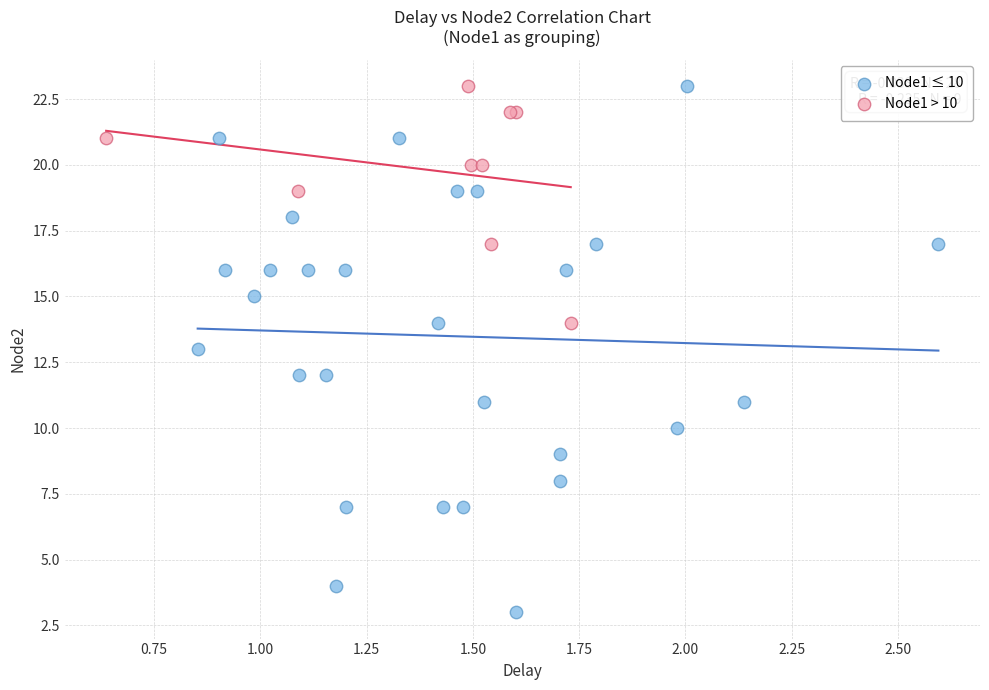

What are all the series names shown in the legend?

Node1 ≤ 10, Node1 > 10